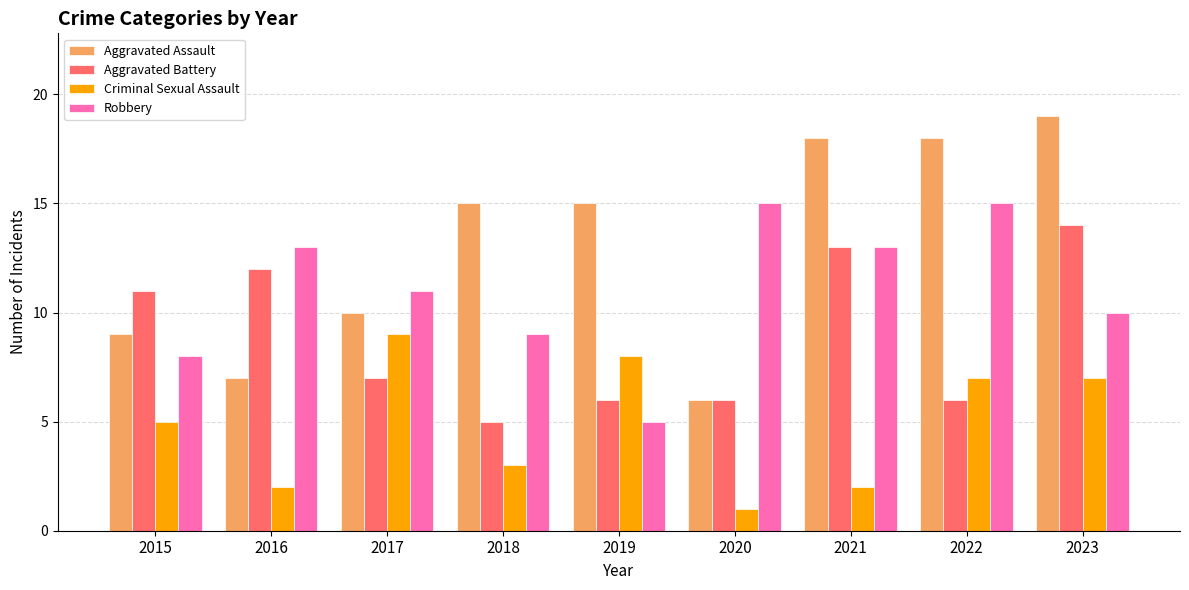

How many values in the Aggravated Assault series are below 15?

4